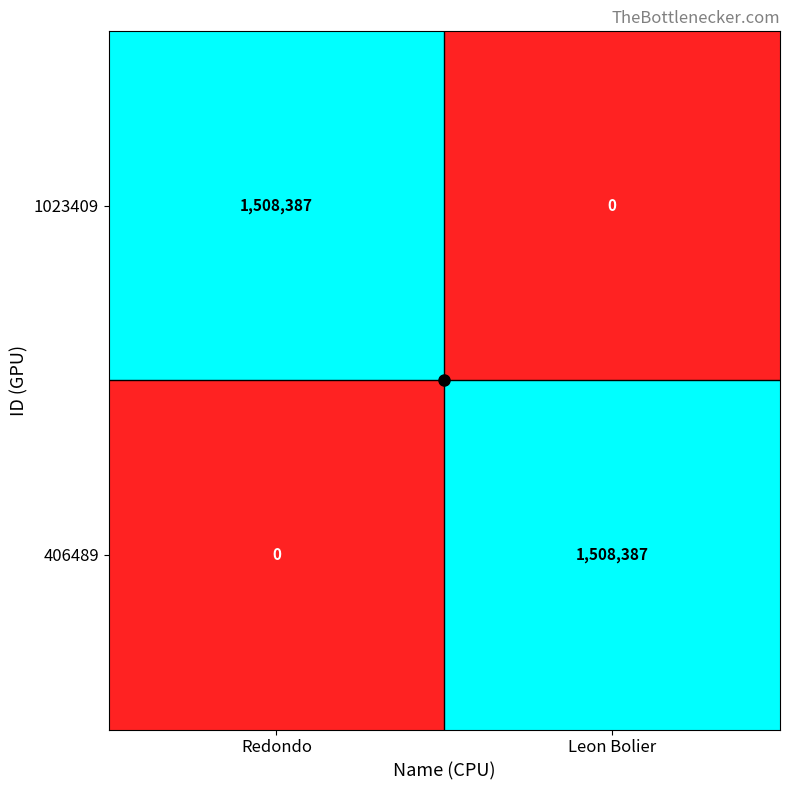

At which label is 1023409 closest to 754193?

Leon Bolier